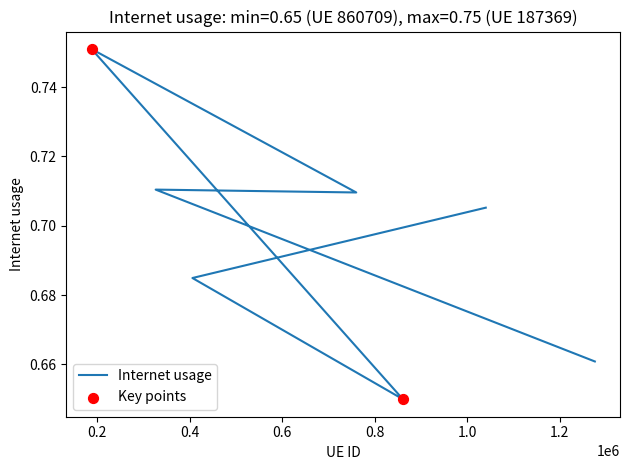

What is the change in value from 325943 to 860709?

-0.1